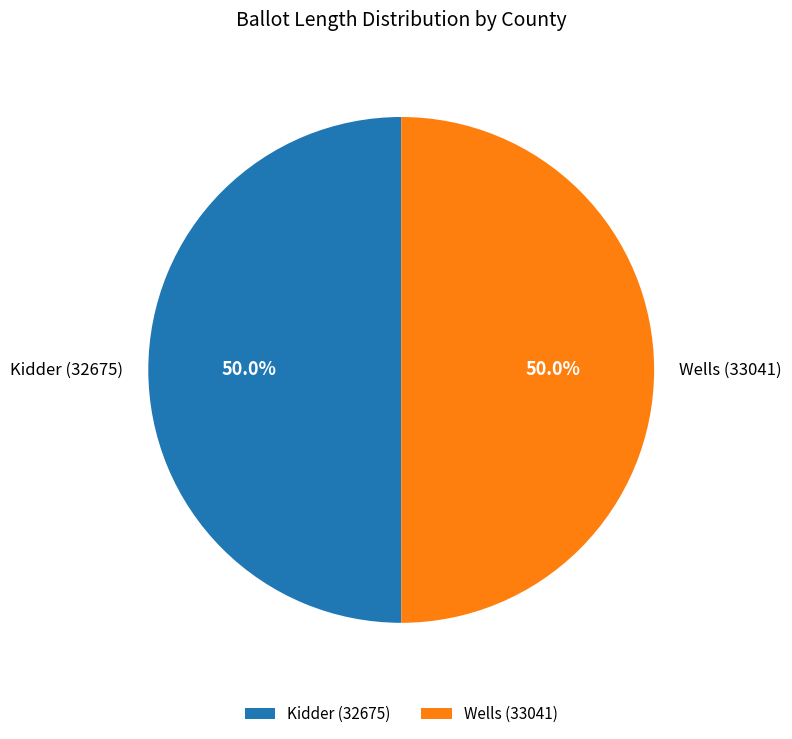

What is the ratio of the value at Kidder (32675) to the value at Wells (33041)?

1.0